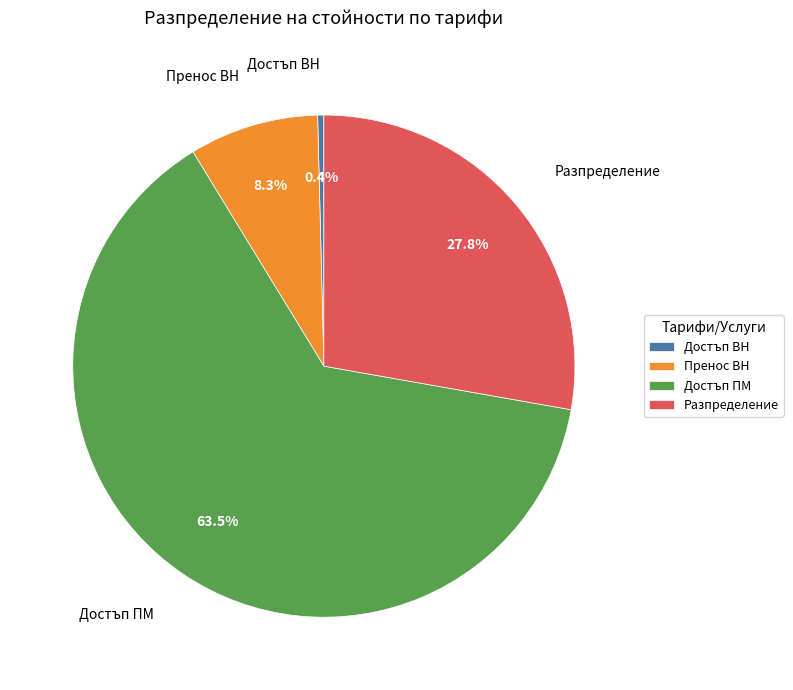

Is it true that Пренос ВН is 8% of the pie?

True